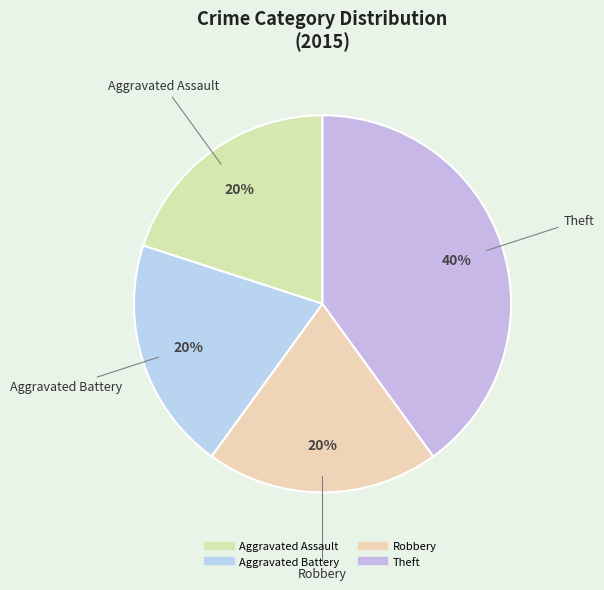

To the nearest percent, what is the difference between the largest and smallest slice percentages?

20%